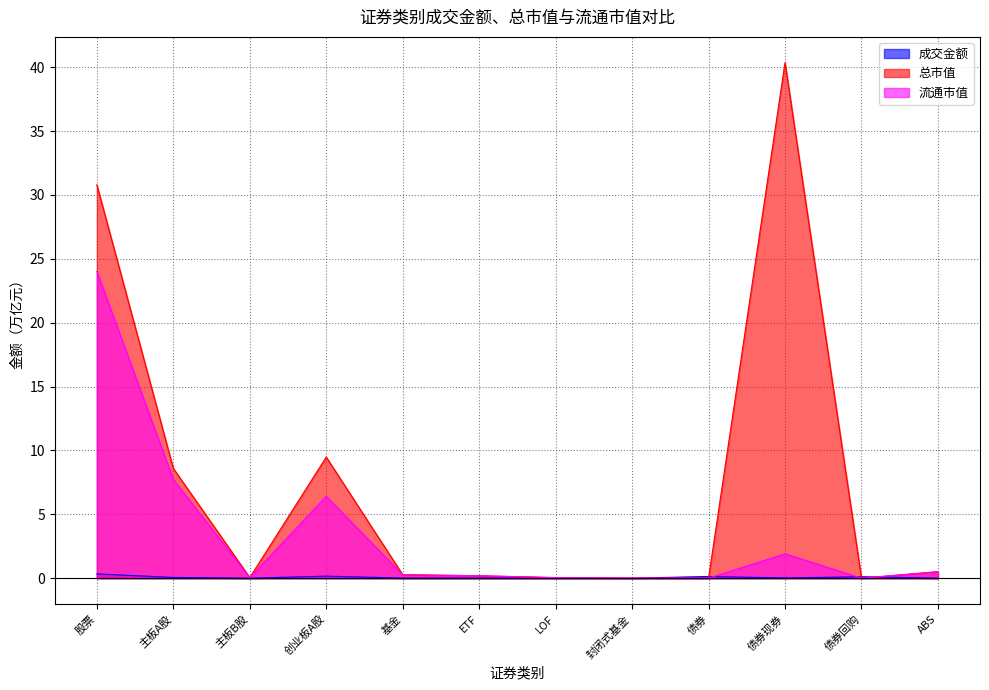

Is the value of 成交金额 at 创业板A股 greater than the value of 流通市值 at 基金?

No